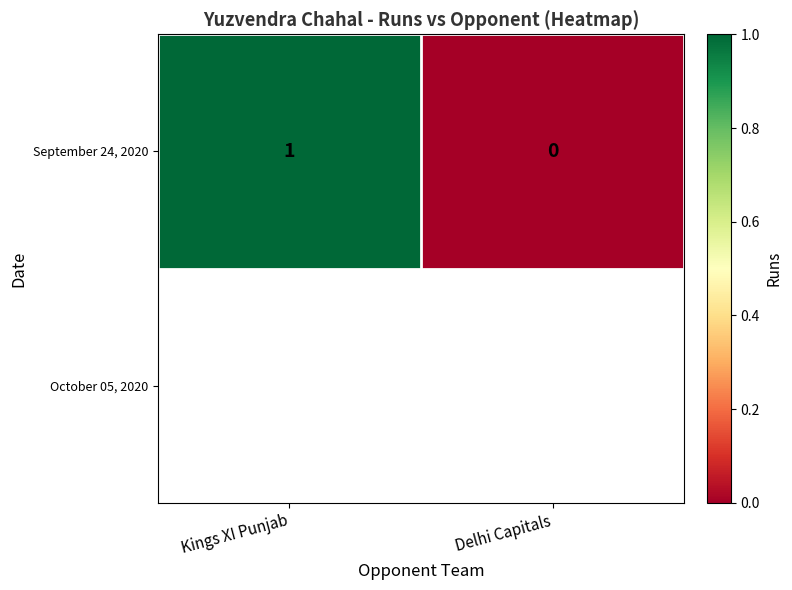

What is the sum of the values at Delhi Capitals and Kings XI Punjab?

1